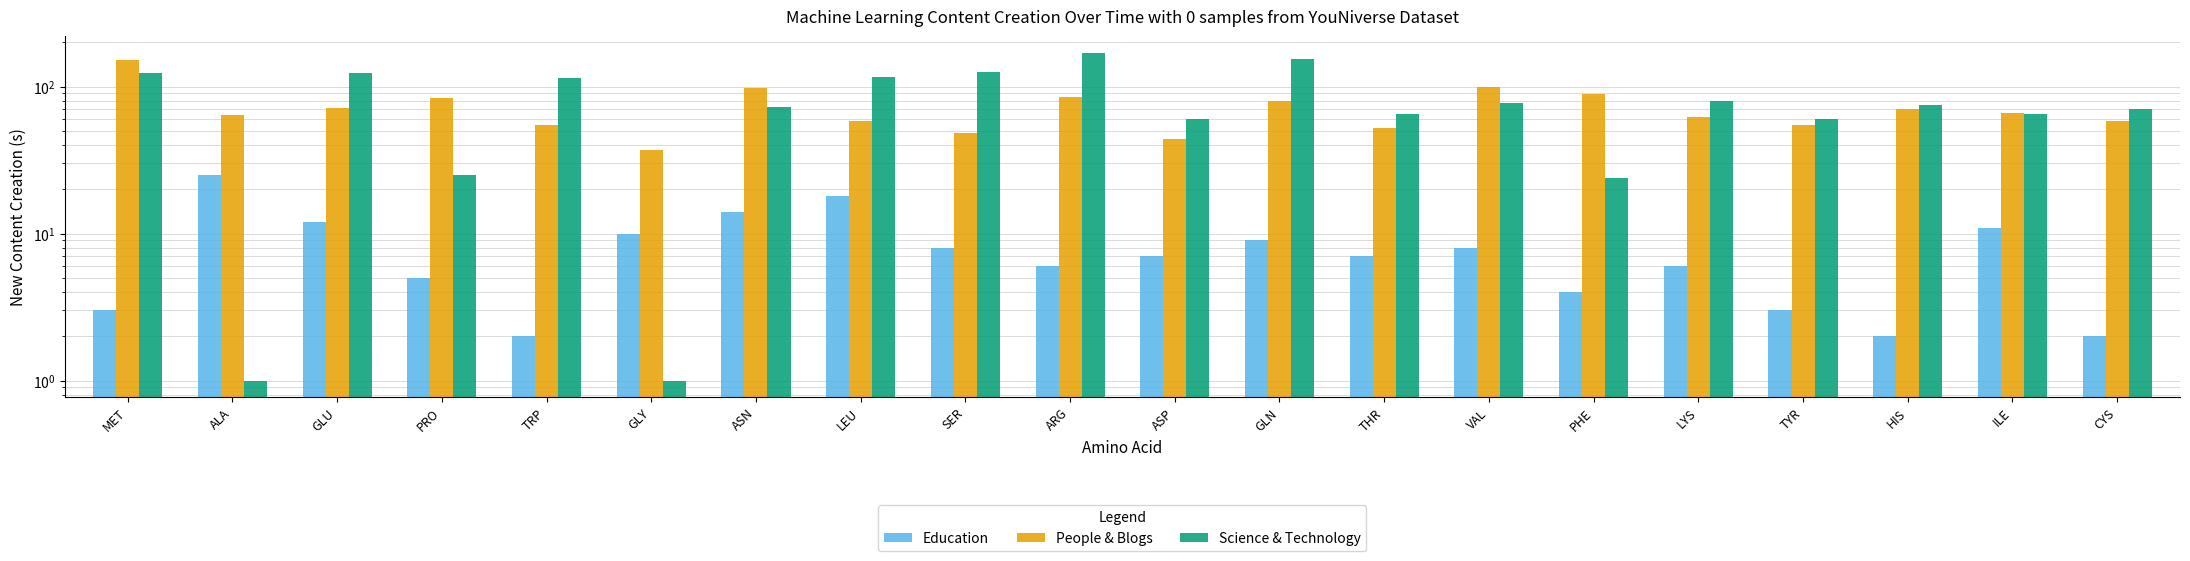

True or false: Education has a value of 2.0 at TRP.

True